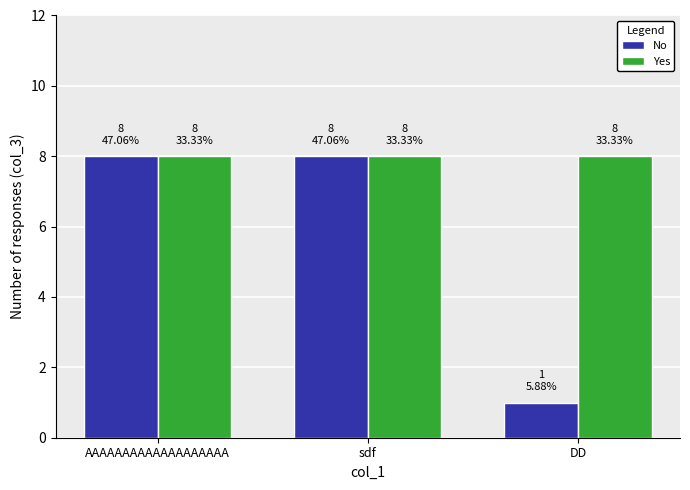

What is the maximum value shown in the chart?

8